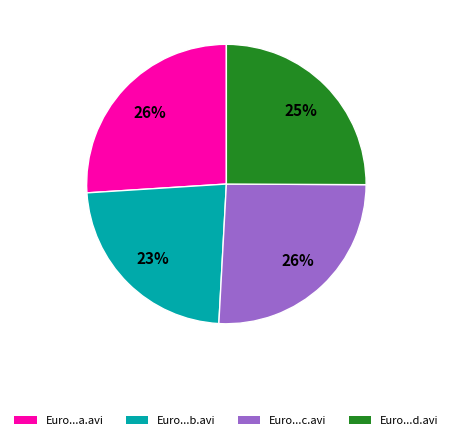

To the nearest percent, what is the difference between the largest and smallest slice percentages?

3%